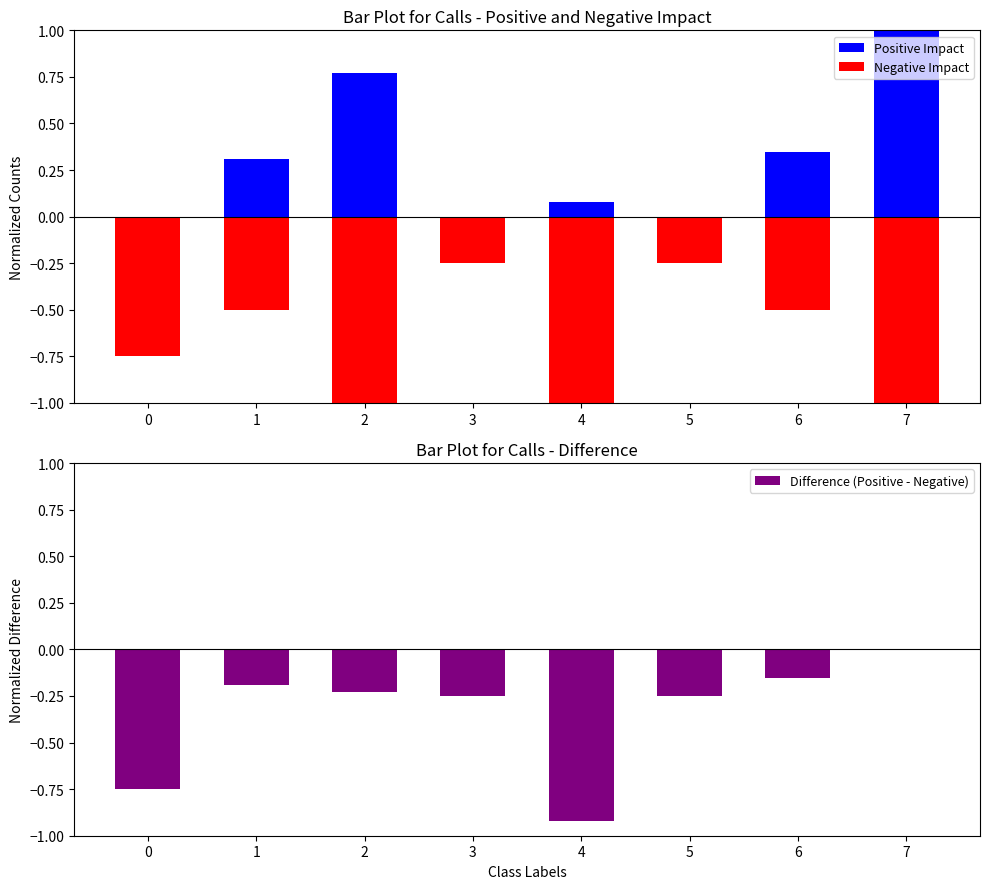

True or false: Negative Impact has a value of -0.2 at 5.

True